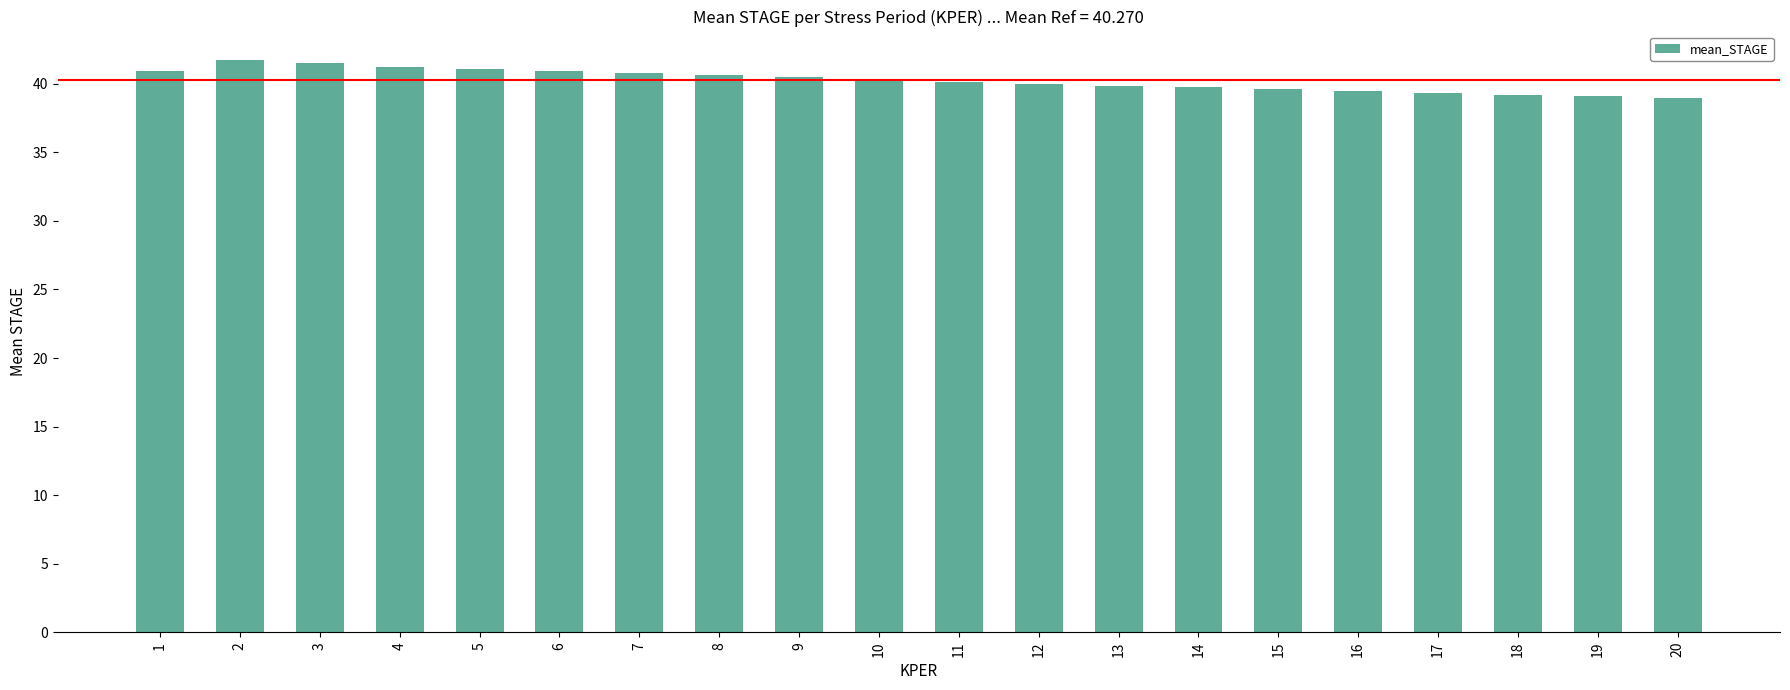

What is the approximate value at 1?

41.0